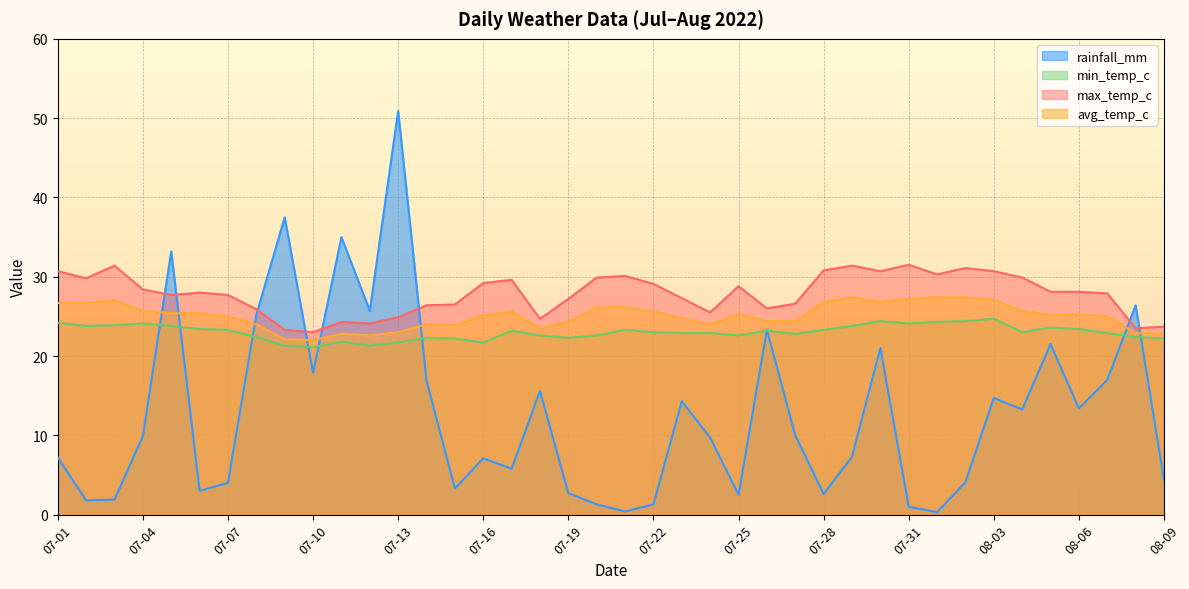

Reading left to right, what are all the values shown in this chart?

rainfall_mm: 07-01=7.2	07-02=1.8	07-03=1.9	07-04=9.9	07-05=33.2	07-06=3.0	07-07=4.0	07-08=25.2	07-09=37.5	07-10=17.9	07-11=35.0	07-12=25.7	07-13=50.9	07-14=16.9	07-15=3.3	07-16=7.1	07-17=5.8	07-18=15.6	07-19=2.7	07-20=1.3	07-21=0.4	07-22=1.3	07-23=14.3	07-24=9.7	07-25=2.5	07-26=23.3	07-27=10.0	07-28=2.6	07-29=7.3	07-30=21.0	07-31=1.0	08-01=0.3	08-02=4.1	08-03=14.7	08-04=13.3	08-05=21.5	08-06=13.4	08-07=17.0	08-08=26.4	08-09=4.4
min_temp_c: 07-01=24.2	07-02=23.8	07-03=23.9	07-04=24.1	07-05=23.8	07-06=23.4	07-07=23.3	07-08=22.4	07-09=21.3	07-10=21.1	07-11=21.8	07-12=21.3	07-13=21.7	07-14=22.3	07-15=22.2	07-16=21.7	07-17=23.2	07-18=22.6	07-19=22.3	07-20=22.6	07-21=23.3	07-22=23.0	07-23=22.9	07-24=22.9	07-25=22.6	07-26=23.2	07-27=22.8	07-28=23.3	07-29=23.8	07-30=24.4	07-31=24.1	08-01=24.3	08-02=24.4	08-03=24.7	08-04=23.0	08-05=23.6	08-06=23.4	08-07=22.9	08-08=22.4	08-09=22.2
max_temp_c: 07-01=30.7	07-02=29.8	07-03=31.4	07-04=28.4	07-05=27.7	07-06=28.0	07-07=27.7	07-08=25.9	07-09=23.3	07-10=23.0	07-11=24.3	07-12=24.1	07-13=24.9	07-14=26.4	07-15=26.5	07-16=29.2	07-17=29.6	07-18=24.7	07-19=27.2	07-20=29.9	07-21=30.1	07-22=29.1	07-23=27.3	07-24=25.5	07-25=28.8	07-26=26.0	07-27=26.6	07-28=30.8	07-29=31.4	07-30=30.7	07-31=31.5	08-01=30.3	08-02=31.1	08-03=30.7	08-04=29.9	08-05=28.1	08-06=28.1	08-07=27.9	08-08=23.5	08-09=23.7
avg_temp_c: 07-01=26.7	07-02=26.7	07-03=27.0	07-04=25.7	07-05=25.4	07-06=25.4	07-07=25.0	07-08=24.0	07-09=22.1	07-10=22.0	07-11=22.8	07-12=22.6	07-13=23.0	07-14=24.0	07-15=23.9	07-16=25.1	07-17=25.6	07-18=23.5	07-19=24.3	07-20=26.1	07-21=26.2	07-22=25.6	07-23=24.8	07-24=24.0	07-25=25.3	07-26=24.4	07-27=24.4	07-28=26.8	07-29=27.4	07-30=26.8	07-31=27.2	08-01=27.4	08-02=27.4	08-03=27.1	08-04=25.7	08-05=25.2	08-06=25.3	08-07=25.0	08-08=22.9	08-09=22.8